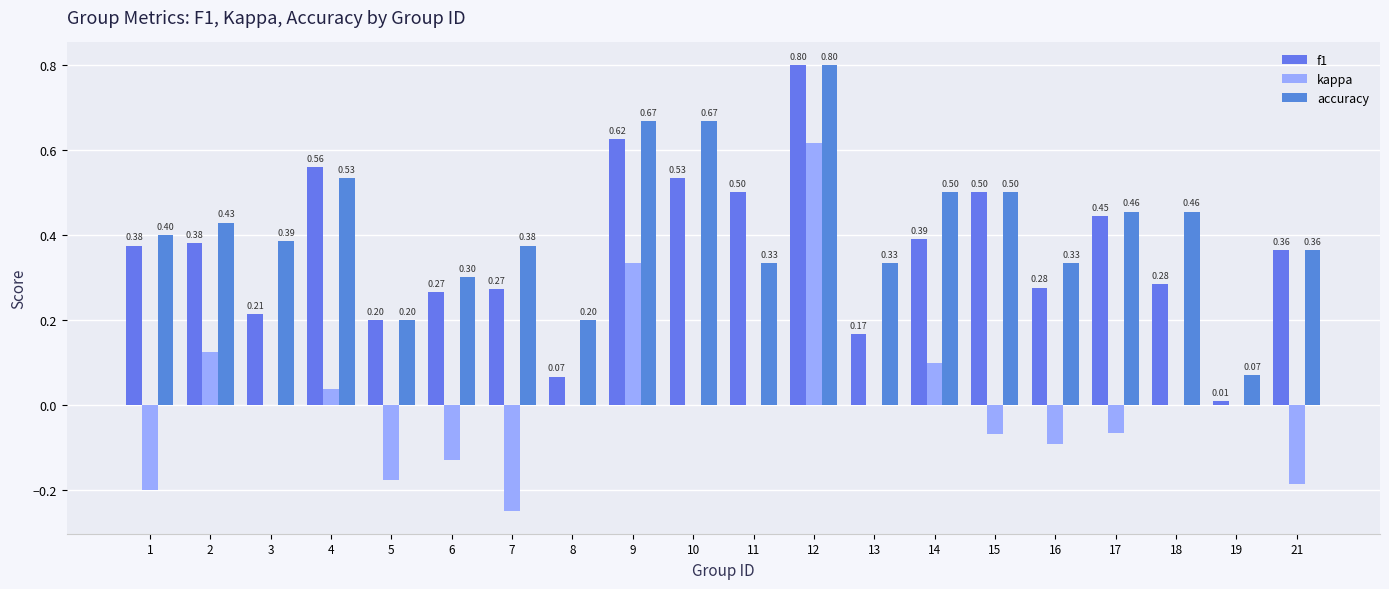

Is the value of accuracy at 4 greater than the value of f1 at 21?

Yes